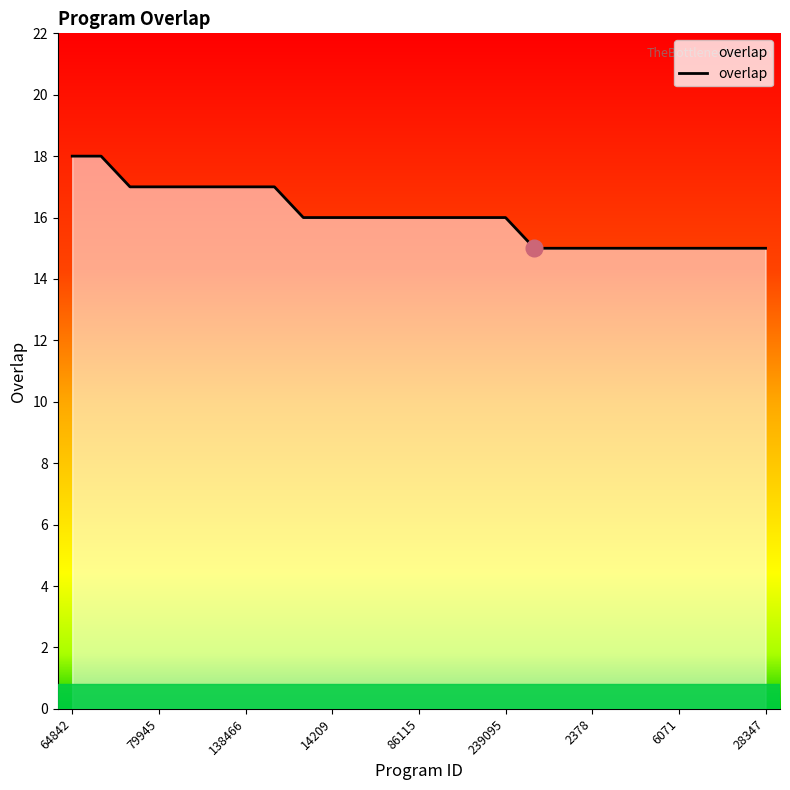

Which category has the highest value across all series?

64842